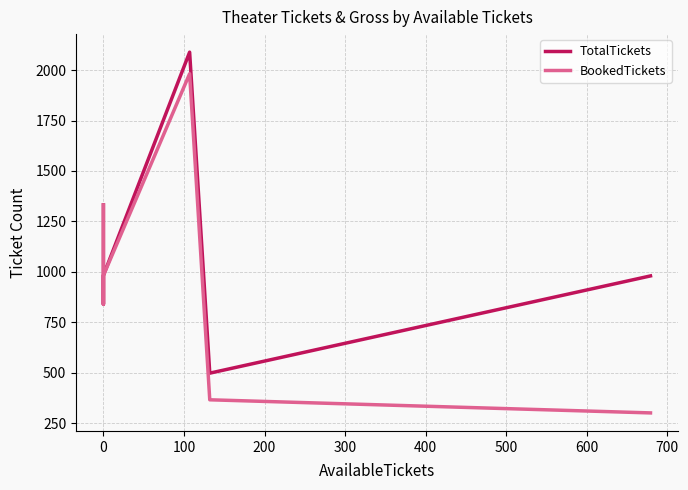

How many values in the TotalTickets series exceed 982?

2